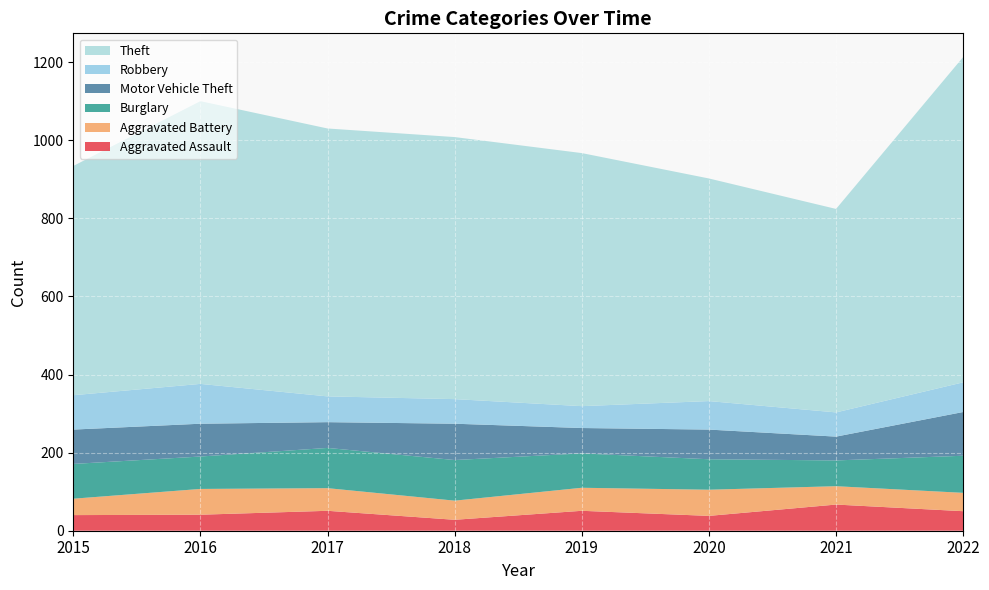

Reading right to left, what are all the values shown in this chart?

Aggravated Assault: 50	67	38	51	28	51	41	40
Aggravated Battery: 47	47	67	59	49	58	66	42
Burglary: 95	66	78	88	104	103	83	89
Motor Vehicle Theft: 112	61	76	65	93	66	84	88
Robbery: 76	62	73	56	63	66	102	88
Theft: 833	521	570	648	671	686	724	587